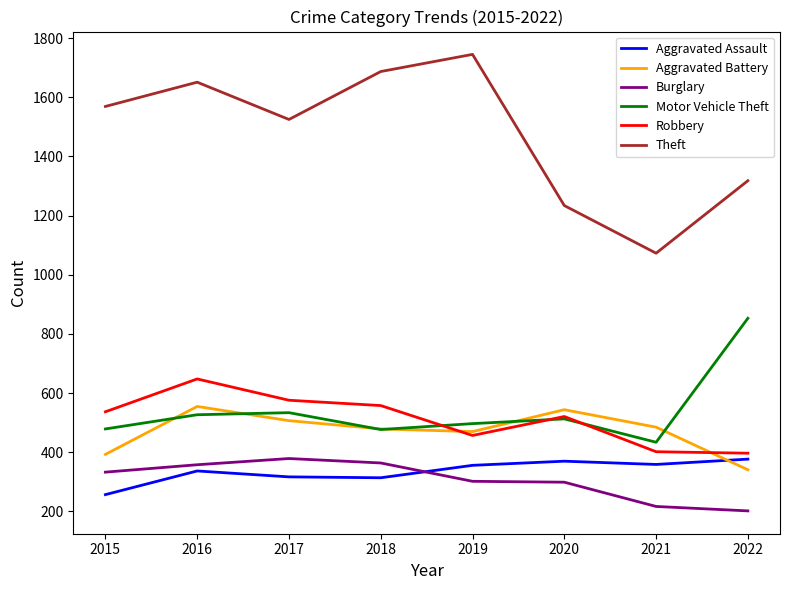

What is the difference between the second highest and second lowest values in the Motor Vehicle Theft series?

57